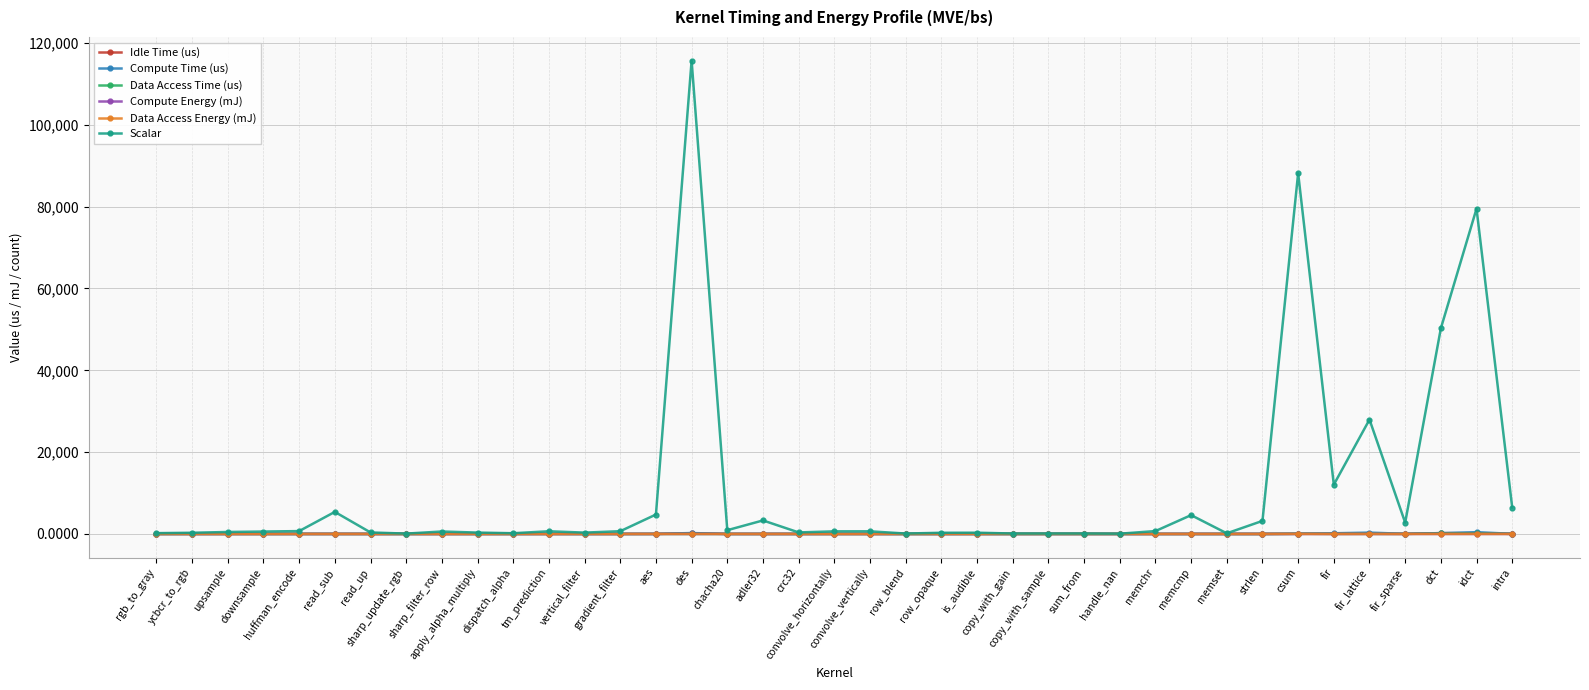

Which series has the largest range (max minus min)?

Scalar